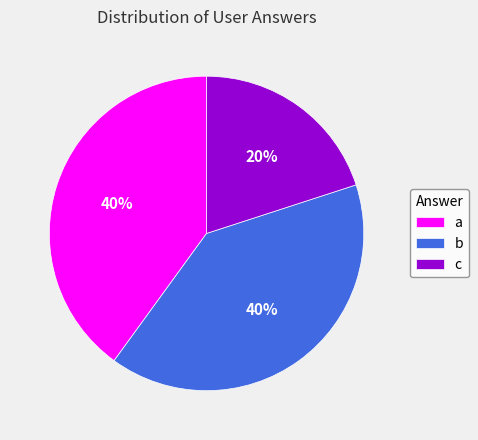

Combined, do c and b account for over 50%?

Yes